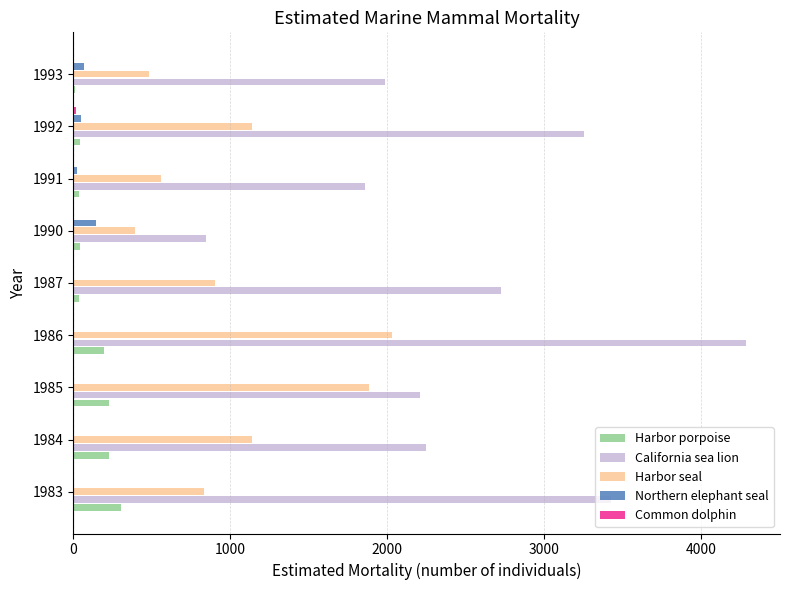

Is the value of California sea lion at 1985 greater than the value of Northern elephant seal at 1992?

Yes